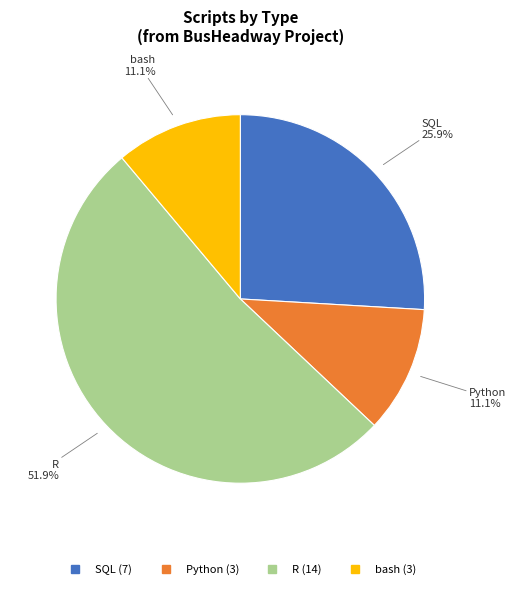

How many segments does this pie chart have?

4